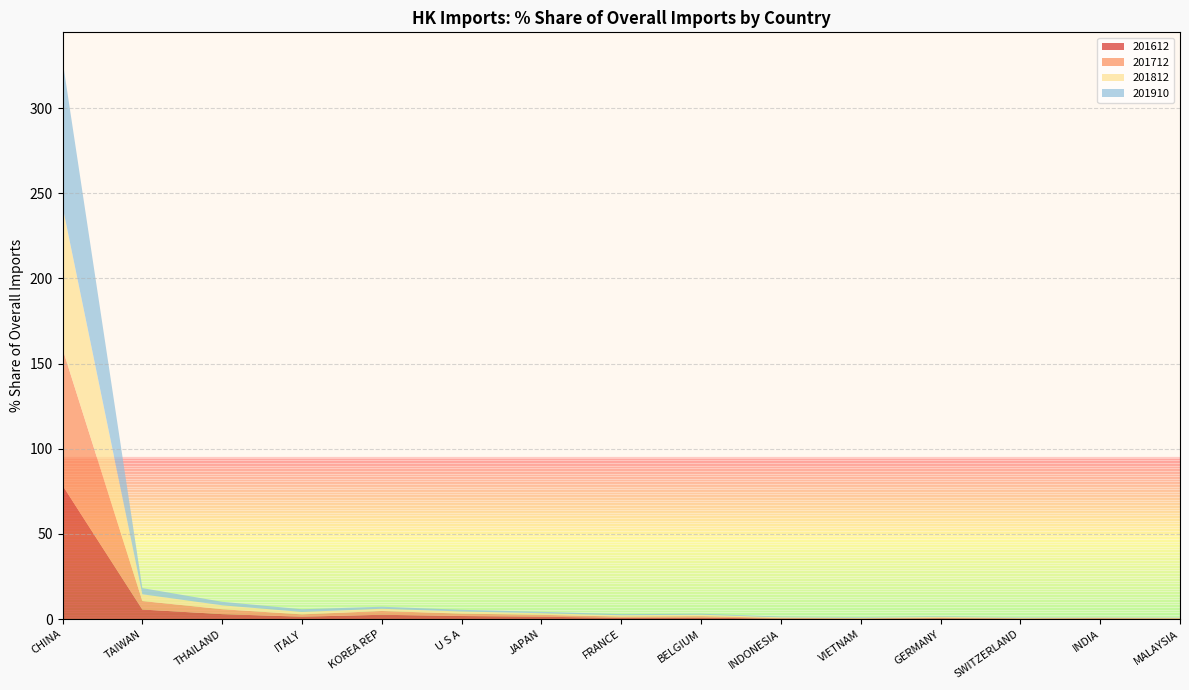

Reading right to left, list all the values displayed in this chart.

201612: MALAYSIA=0.2	INDIA=0.3	SWITZERLAND=0.2	GERMANY=0.5	VIETNAM=0.2	INDONESIA=0.4	BELGIUM=0.9	FRANCE=0.8	JAPAN=1.4	U S A=1.8	KOREA REP=2.6	ITALY=1.4	THAILAND=2.9	TAIWAN=5.6	CHINA=78.5
201712: MALAYSIA=0.3	INDIA=0.3	SWITZERLAND=0.3	GERMANY=0.5	VIETNAM=0.3	INDONESIA=0.4	BELGIUM=0.9	FRANCE=0.7	JAPAN=1.1	U S A=1.4	KOREA REP=2.2	ITALY=1.4	THAILAND=2.9	TAIWAN=5.0	CHINA=80.2
201812: MALAYSIA=0.3	INDIA=0.4	SWITZERLAND=0.3	GERMANY=0.4	VIETNAM=0.3	INDONESIA=0.3	BELGIUM=0.9	FRANCE=0.8	JAPAN=0.9	U S A=1.3	KOREA REP=1.3	ITALY=1.4	THAILAND=2.3	TAIWAN=4.0	CHINA=83.7
201910: MALAYSIA=0.2	INDIA=0.3	SWITZERLAND=0.3	GERMANY=0.3	VIETNAM=0.4	INDONESIA=0.4	BELGIUM=0.6	FRANCE=0.6	JAPAN=0.8	U S A=1.0	KOREA REP=1.2	ITALY=1.6	THAILAND=2.0	TAIWAN=3.6	CHINA=85.7